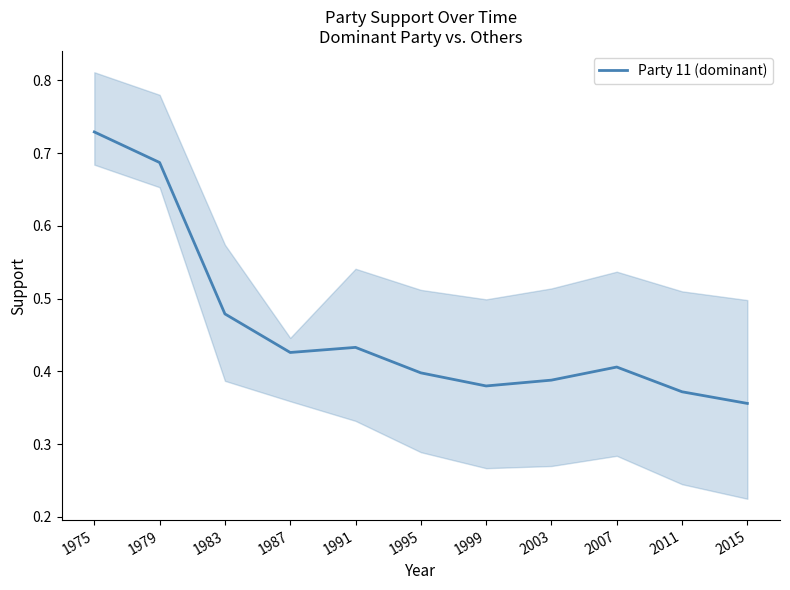

What is the value of the 11th point from the left?

0.4